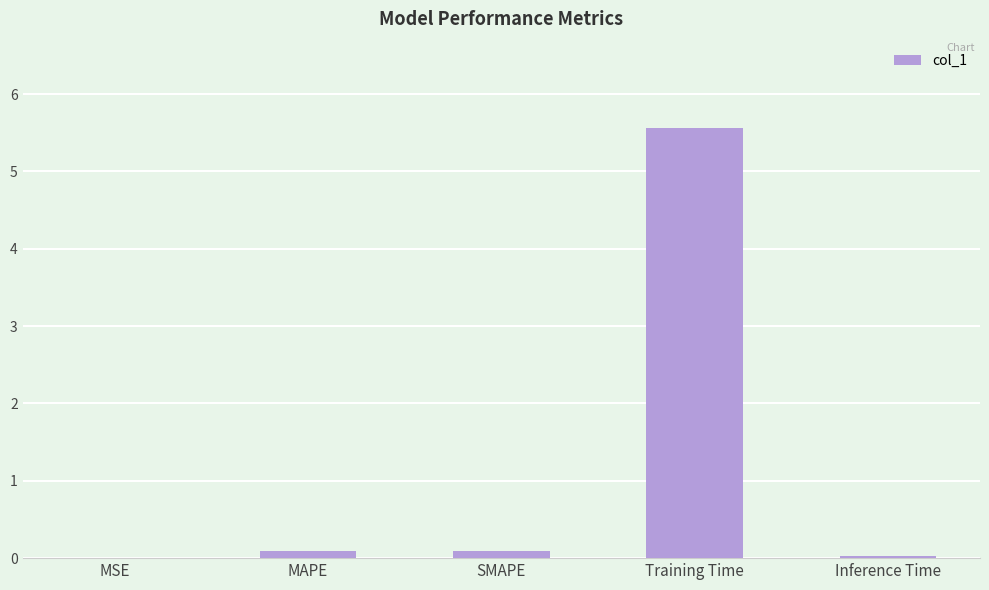

Which label corresponds to the largest value in the chart?

Training Time